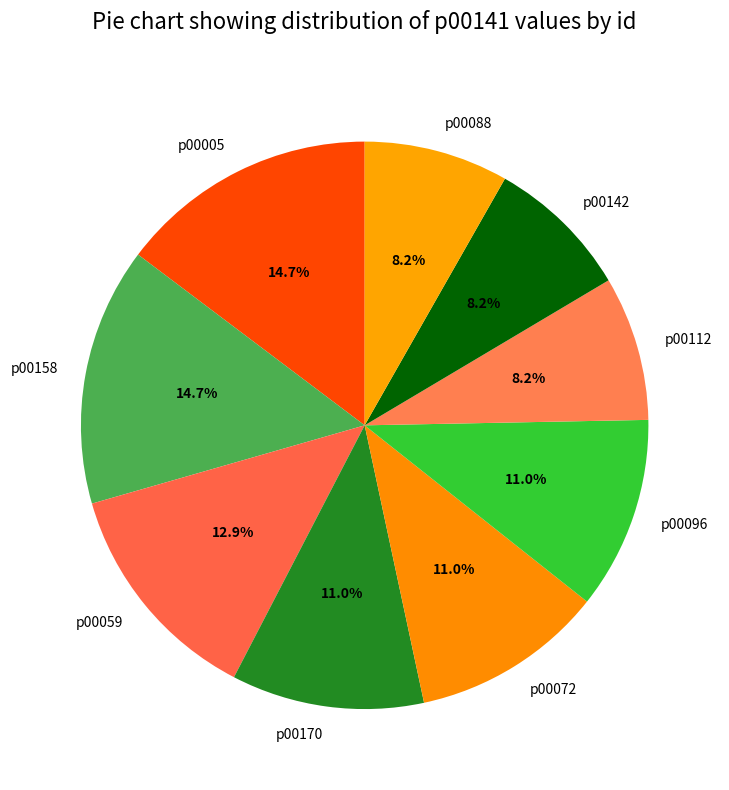

The p00170 slice represents 11% of the pie. True or false?

True